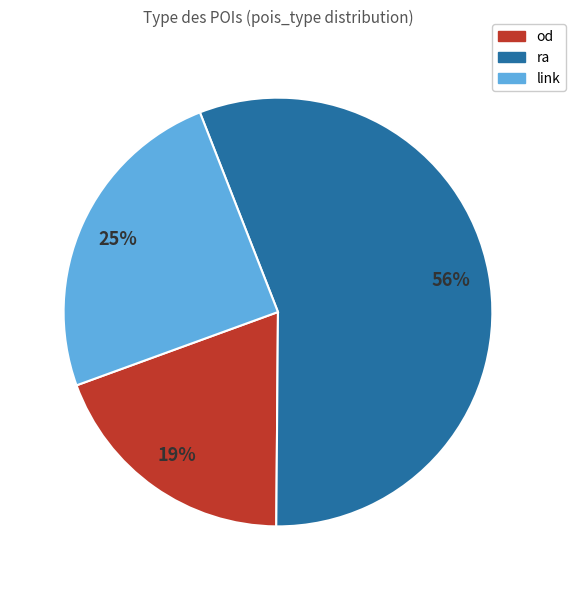

To the nearest percent, what is the combined percentage of link and od?

44%